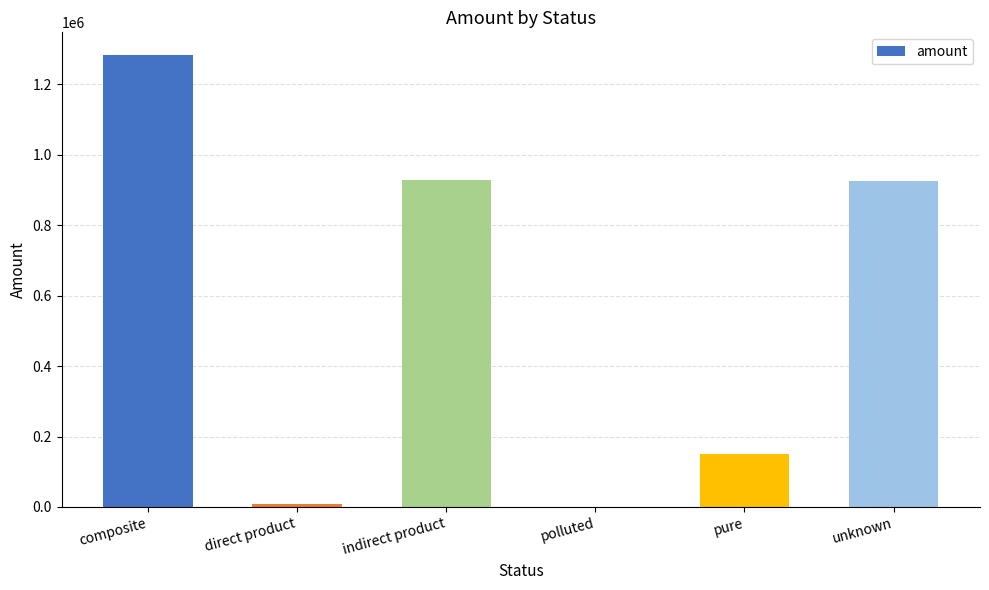

What is the greatest value displayed?

1283040.3